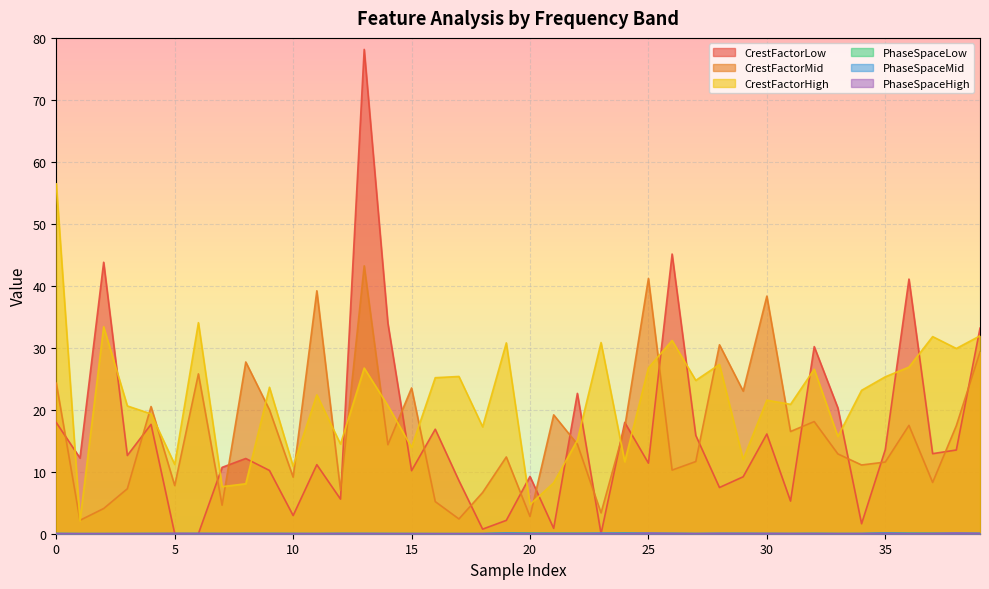

Reading left to right, what are all the values shown in this chart?

CrestFactorLow: 17.9	12.2	43.8	12.6	17.6	0.0	0.0	10.7	12.1	10.2	2.9	11.1	5.6	78.1	34.0	10.2	16.9	8.6	0.7	2.2	9.2	0.9	22.6	0.0	18.0	11.4	45.1	15.9	7.5	9.2	16.1	5.3	30.2	20.3	1.6	13.6	41.1	12.9	13.5	33.2
CrestFactorMid: 24.3	2.2	4.1	7.3	20.5	7.8	25.8	4.6	27.7	20.0	9.1	39.2	7.0	43.2	14.4	23.5	5.2	2.4	6.7	12.4	2.8	19.2	14.4	3.4	17.2	41.2	10.3	11.6	30.5	23.0	38.3	16.5	18.1	12.9	11.1	11.6	17.5	8.3	17.4	29.3
CrestFactorHigh: 56.4	2.1	33.4	20.6	19.3	11.2	34.1	7.6	8.1	23.6	10.9	22.4	14.5	26.7	20.7	13.9	25.2	25.4	17.3	30.8	4.7	8.2	15.1	30.8	11.6	26.8	31.2	24.7	27.3	12.0	21.5	20.9	26.5	15.7	23.1	25.3	26.9	31.8	29.9	31.9
PhaseSpaceLow: 0.0	0.0	0.0	0.0	0.0	0.0	0.0	0.0	0.0	0.0	0.0	0.0	0.0	0.0	0.0	0.0	0.0	0.0	0.0	0.1	0.1	0.1	0.1	0.0	0.1	0.0	0.0	0.0	0.0	0.0	0.0	0.0	0.0	0.0	0.0	0.1	0.1	0.1	0.0	0.0
PhaseSpaceMid: 0.0	0.0	0.0	0.0	0.0	0.0	0.0	0.0	0.0	0.0	0.0	0.0	0.0	0.0	0.0	0.0	0.0	0.0	0.0	0.1	0.0	0.0	0.0	0.1	0.1	0.1	0.0	0.0	0.1	0.1	0.0	0.0	0.0	0.0	0.0	0.1	0.0	0.0	0.1	0.1
PhaseSpaceHigh: 0.0	0.0	0.0	0.0	0.0	0.0	0.0	0.0	0.0	0.0	0.0	0.0	0.0	0.0	0.0	0.0	0.0	0.0	0.0	0.0	0.0	0.0	0.0	0.0	0.0	0.1	0.0	0.0	0.0	0.0	0.0	0.0	0.0	0.0	0.0	0.1	0.0	0.0	0.1	0.0